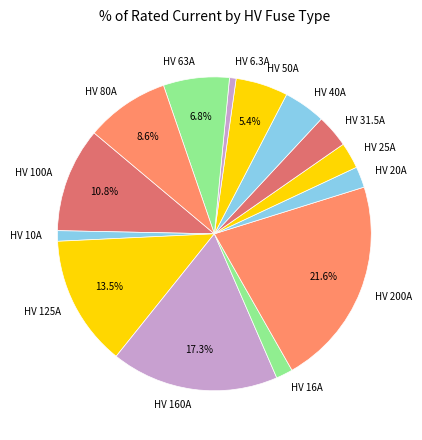

To the nearest percent, what is the difference between the largest and smallest slice percentages?

21%